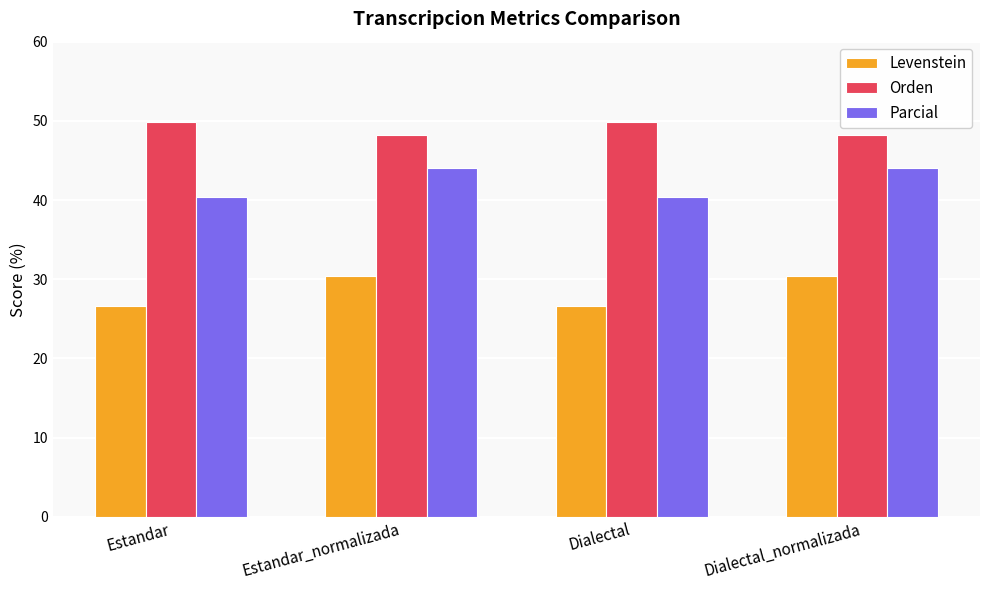

What is the spread (max minus min) of values at Estandar_normalizada?

17.7